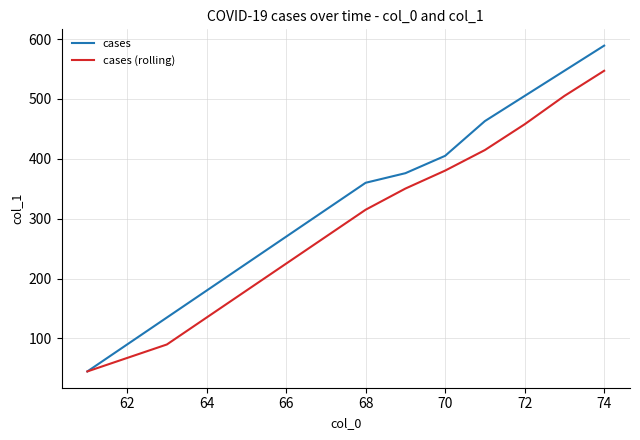

List the series in order of their overall mean, highest first.

cases, cases (rolling)